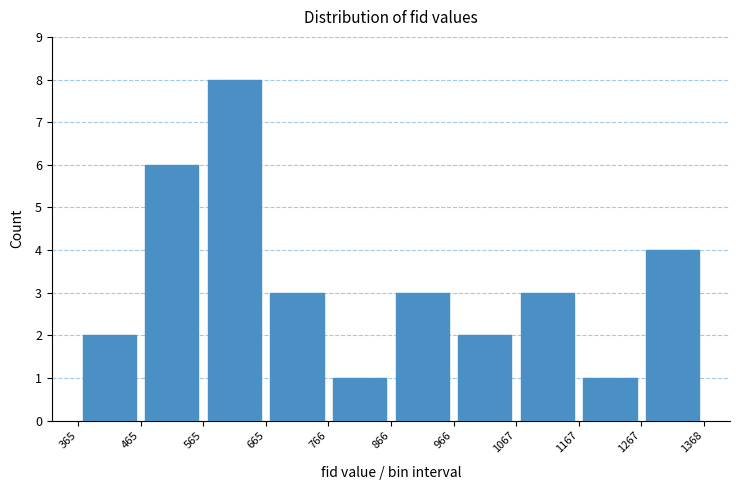

Reading left to right, transcribe this chart: for each bar, give the range it covers on the x-axis and its height. The values are not printed on the chart, so give them approximately, as read against the axis.

365 to 465: 2
465 to 565: 6
565 to 665: 8
665 to 766: 3
766 to 866: 1
866 to 966: 3
966 to 1067: 2
1067 to 1167: 3
1167 to 1267: 1
1267 to 1368: 4